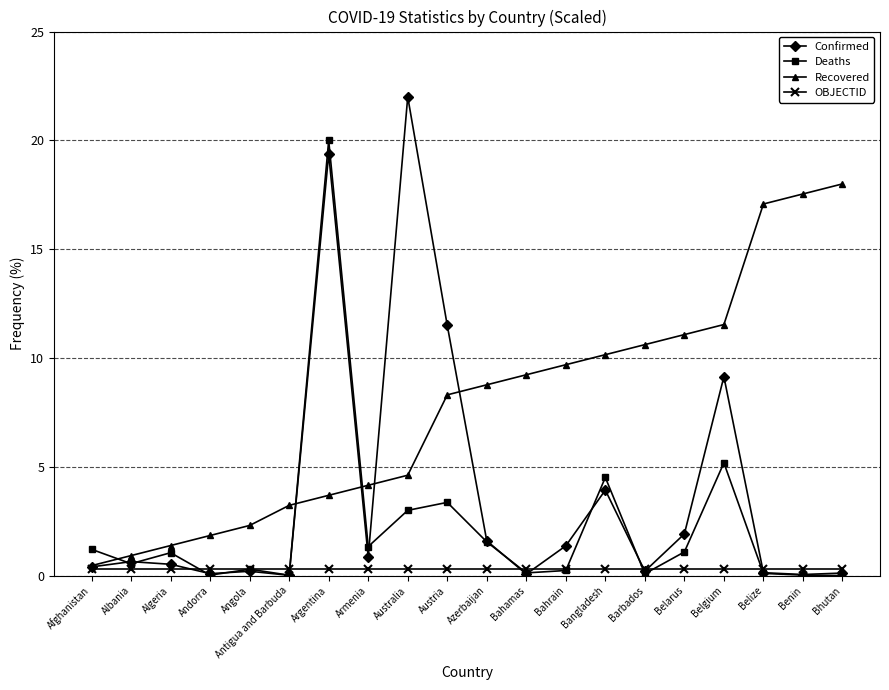

Which series has the largest total across all categories?

Recovered